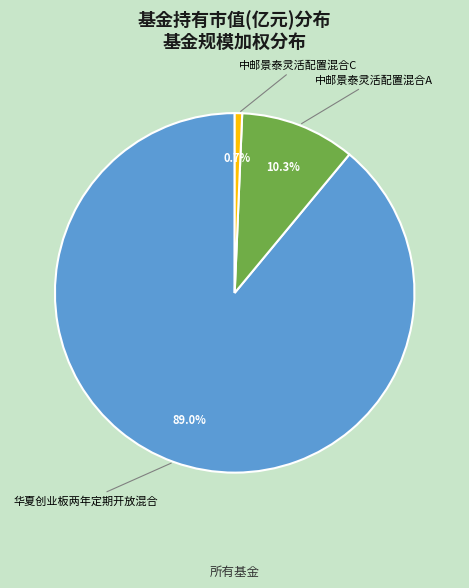

Rank the categories by value from highest to lowest.

华夏创业板两年定期开放混合, 中邮景泰灵活配置混合A, 中邮景泰灵活配置混合C